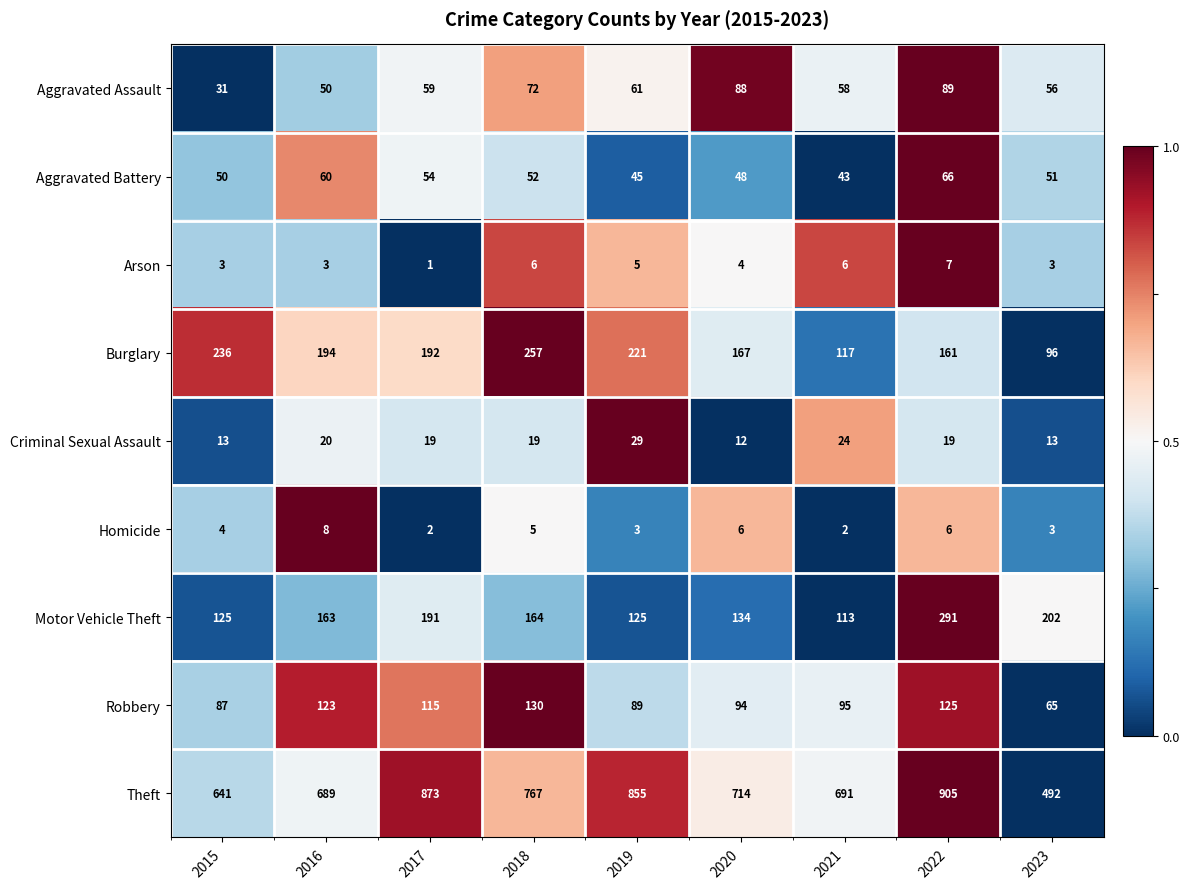

Between 2018 and 2023, which series saw the biggest shift?

Theft